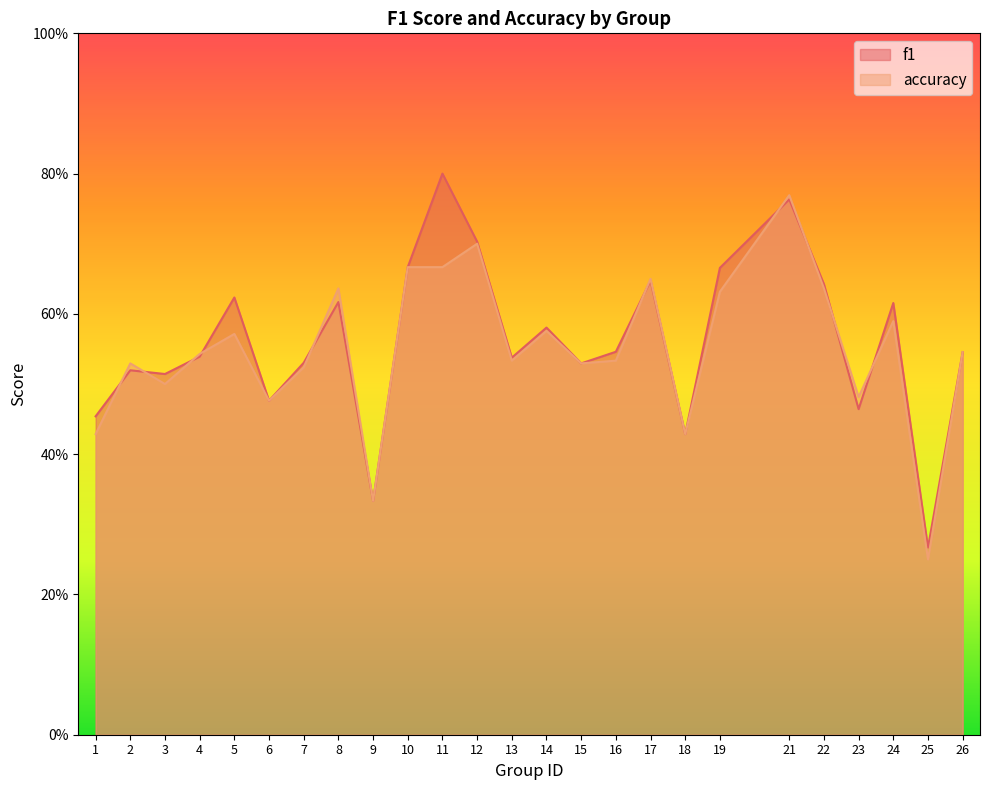

At which category does the chart reach its minimum across all series?

25